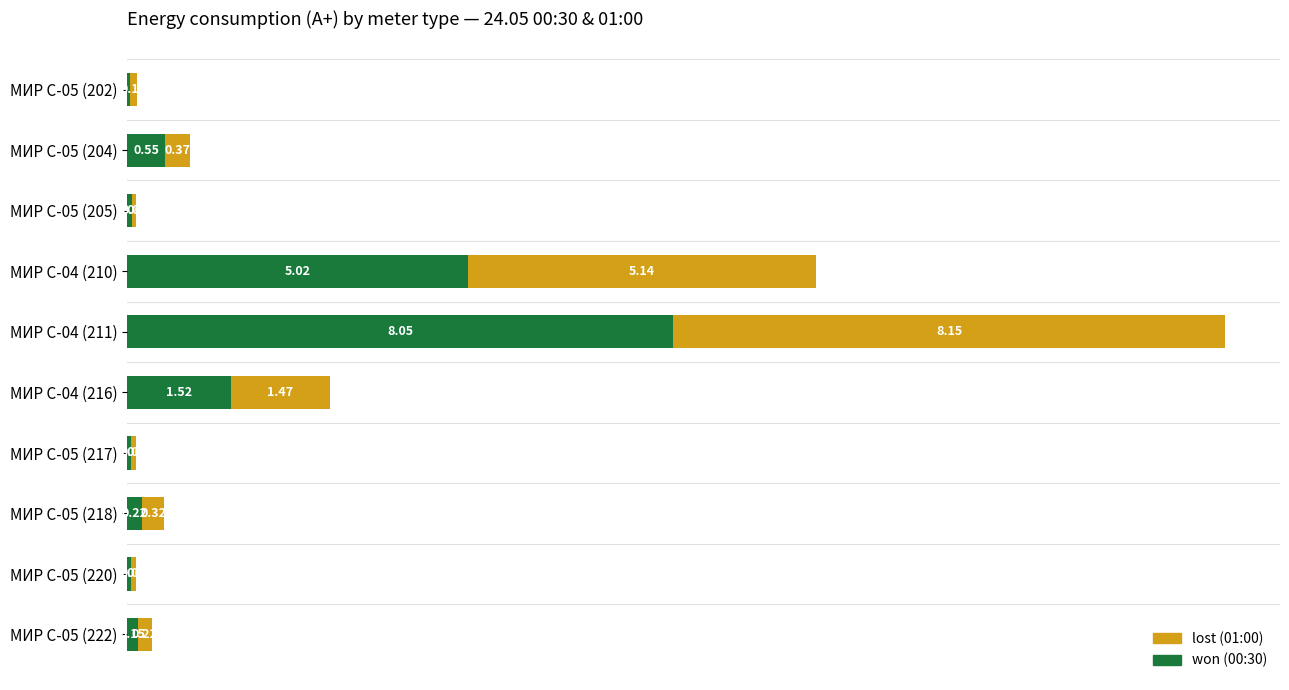

At which category is the sum across all series the highest?

МИР С-04 (211)